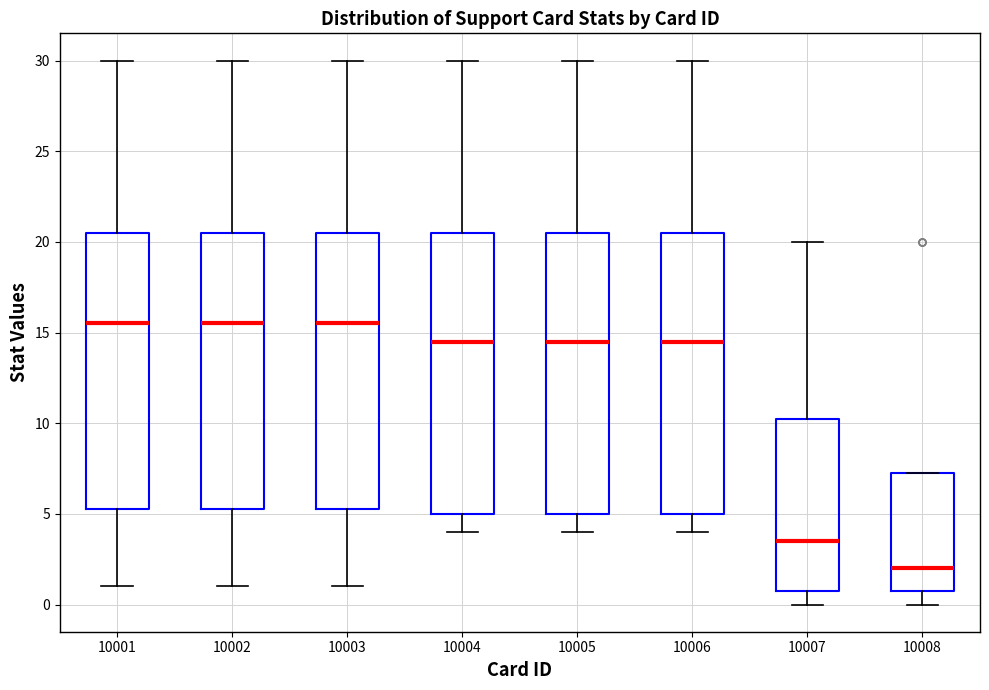

Reading left to right, transcribe this box plot: for each box, give where its median line is, the range the box spans, and where its two whiskers end, as read against the y-axis. The values are not printed on the chart, so give them approximately, as read against the axis.

10001: median 15.5, box 5.5 to 20.5, whiskers 1.0 to 30.0
10002: median 15.5, box 5.5 to 20.5, whiskers 1.0 to 30.0
10003: median 15.5, box 5.5 to 20.5, whiskers 1.0 to 30.0
10004: median 14.5, box 5.0 to 20.5, whiskers 4.0 to 30.0
10005: median 14.5, box 5.0 to 20.5, whiskers 4.0 to 30.0
10006: median 14.5, box 5.0 to 20.5, whiskers 4.0 to 30.0
10007: median 3.5, box 1.0 to 10.5, whiskers 0.0 to 20.0
10008: median 2.0, box 1.0 to 7.5, whiskers 0.0 to 7.5